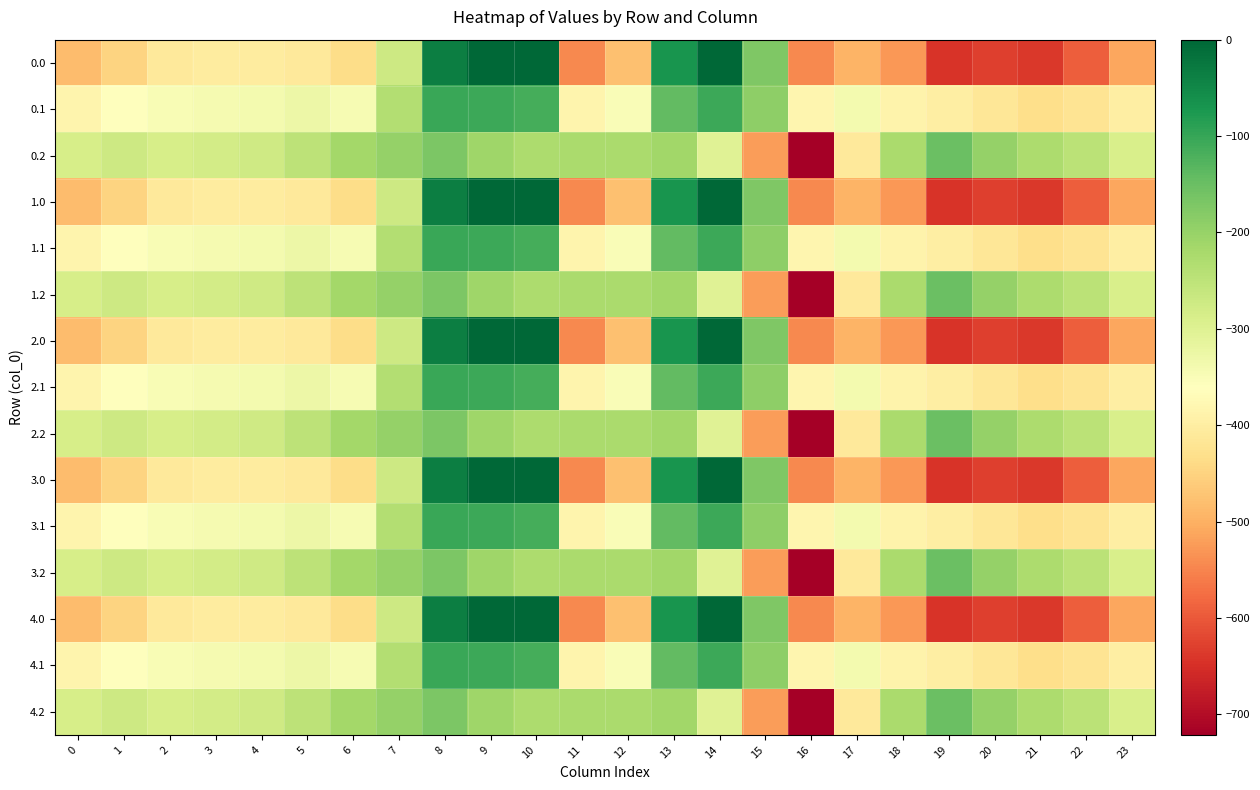

Reading left to right, list all the values displayed in this chart.

0.0: 0=-482.0	1=-449.5	2=-410.3	3=-404.4	4=-404.9	5=-410.8	6=-435.0	7=-270.7	8=-35.0	9=0.0	10=0.0	11=-544.3	12=-477.2	13=-70.2	14=-0.3	15=-172.8	16=-545.4	17=-493.8	18=-529.6	19=-644.5	20=-629.9	21=-638.4	22=-592.3	23=-511.3
0.1: 0=-384.6	1=-361.1	2=-347.9	3=-342.7	4=-339.6	5=-329.5	6=-345.2	7=-234.9	8=-102.3	9=-104.8	10=-114.0	11=-384.7	12=-350.8	13=-141.2	14=-105.5	15=-190.4	16=-380.5	17=-340.1	18=-388.5	19=-399.7	20=-414.5	21=-432.4	22=-419.9	23=-399.4
0.2: 0=-287.1	1=-272.7	2=-285.5	3=-281.0	4=-274.4	5=-248.1	6=-216.4	7=-199.0	8=-169.5	9=-209.6	10=-228.0	11=-225.2	12=-224.3	13=-212.2	14=-301.9	15=-522.2	16=-721.2	17=-409.5	18=-223.1	19=-151.1	20=-199.2	21=-226.4	22=-247.4	23=-287.5
1.0: 0=-482.0	1=-449.5	2=-410.3	3=-404.4	4=-404.9	5=-410.8	6=-435.0	7=-270.7	8=-35.0	9=0.0	10=0.0	11=-544.3	12=-477.2	13=-70.2	14=-0.3	15=-172.8	16=-545.4	17=-493.8	18=-529.6	19=-644.5	20=-629.9	21=-638.4	22=-592.3	23=-511.3
1.1: 0=-384.6	1=-361.1	2=-347.9	3=-342.7	4=-339.6	5=-329.5	6=-345.2	7=-234.9	8=-102.3	9=-104.8	10=-114.0	11=-384.7	12=-350.8	13=-141.2	14=-105.5	15=-190.4	16=-380.5	17=-340.1	18=-388.5	19=-399.7	20=-414.5	21=-432.4	22=-419.9	23=-399.4
1.2: 0=-287.1	1=-272.7	2=-285.5	3=-281.0	4=-274.4	5=-248.1	6=-216.4	7=-199.0	8=-169.5	9=-209.6	10=-228.0	11=-225.2	12=-224.3	13=-212.2	14=-301.9	15=-522.2	16=-721.2	17=-409.5	18=-223.1	19=-151.1	20=-199.2	21=-226.4	22=-247.4	23=-287.5
2.0: 0=-482.0	1=-449.5	2=-410.3	3=-404.4	4=-404.9	5=-410.8	6=-435.0	7=-270.7	8=-35.0	9=0.0	10=0.0	11=-544.3	12=-477.2	13=-70.2	14=-0.3	15=-172.8	16=-545.4	17=-493.8	18=-529.6	19=-644.5	20=-629.9	21=-638.4	22=-592.3	23=-511.3
2.1: 0=-384.6	1=-361.1	2=-347.9	3=-342.7	4=-339.6	5=-329.5	6=-345.2	7=-234.9	8=-102.3	9=-104.8	10=-114.0	11=-384.7	12=-350.8	13=-141.2	14=-105.5	15=-190.4	16=-380.5	17=-340.1	18=-388.5	19=-399.7	20=-414.5	21=-432.4	22=-419.9	23=-399.4
2.2: 0=-287.1	1=-272.7	2=-285.5	3=-281.0	4=-274.4	5=-248.1	6=-216.4	7=-199.0	8=-169.5	9=-209.6	10=-228.0	11=-225.2	12=-224.3	13=-212.2	14=-301.9	15=-522.2	16=-721.2	17=-409.5	18=-223.1	19=-151.1	20=-199.2	21=-226.4	22=-247.4	23=-287.5
3.0: 0=-482.0	1=-449.5	2=-410.3	3=-404.4	4=-404.9	5=-410.8	6=-435.0	7=-270.7	8=-35.0	9=0.0	10=0.0	11=-544.3	12=-477.2	13=-70.2	14=-0.3	15=-172.8	16=-545.4	17=-493.8	18=-529.6	19=-644.5	20=-629.9	21=-638.4	22=-592.3	23=-511.3
3.1: 0=-384.6	1=-361.1	2=-347.9	3=-342.7	4=-339.6	5=-329.5	6=-345.2	7=-234.9	8=-102.3	9=-104.8	10=-114.0	11=-384.7	12=-350.8	13=-141.2	14=-105.5	15=-190.4	16=-380.5	17=-340.1	18=-388.5	19=-399.7	20=-414.5	21=-432.4	22=-419.9	23=-399.4
3.2: 0=-287.1	1=-272.7	2=-285.5	3=-281.0	4=-274.4	5=-248.1	6=-216.4	7=-199.0	8=-169.5	9=-209.6	10=-228.0	11=-225.2	12=-224.3	13=-212.2	14=-301.9	15=-522.2	16=-721.2	17=-409.5	18=-223.1	19=-151.1	20=-199.2	21=-226.4	22=-247.4	23=-287.5
4.0: 0=-482.0	1=-449.5	2=-410.3	3=-404.4	4=-404.9	5=-410.8	6=-435.0	7=-270.7	8=-35.0	9=0.0	10=0.0	11=-544.3	12=-477.2	13=-70.2	14=-0.3	15=-172.8	16=-545.4	17=-493.8	18=-529.6	19=-644.5	20=-629.9	21=-638.4	22=-592.3	23=-511.3
4.1: 0=-384.6	1=-361.1	2=-347.9	3=-342.7	4=-339.6	5=-329.5	6=-345.2	7=-234.9	8=-102.3	9=-104.8	10=-114.0	11=-384.7	12=-350.8	13=-141.2	14=-105.5	15=-190.4	16=-380.5	17=-340.1	18=-388.5	19=-399.7	20=-414.5	21=-432.4	22=-419.9	23=-399.4
4.2: 0=-287.1	1=-272.7	2=-285.5	3=-281.0	4=-274.4	5=-248.1	6=-216.4	7=-199.0	8=-169.5	9=-209.6	10=-228.0	11=-225.2	12=-224.3	13=-212.2	14=-301.9	15=-522.2	16=-721.2	17=-409.5	18=-223.1	19=-151.1	20=-199.2	21=-226.4	22=-247.4	23=-287.5